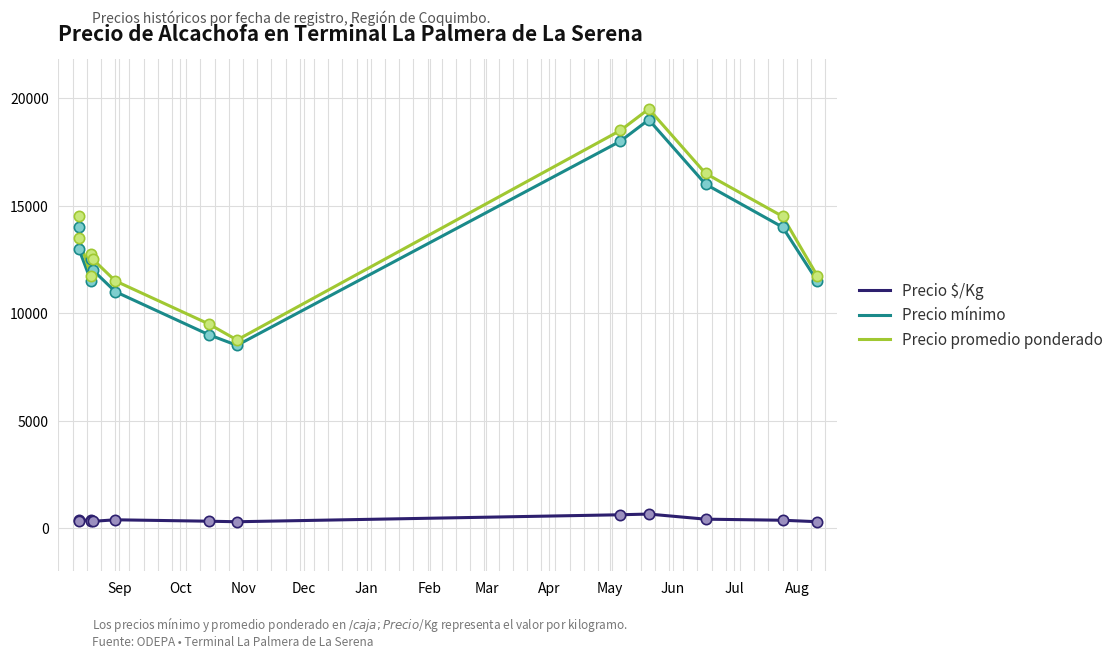

Which series reaches the minimum Y coordinate?

Precio $/Kg